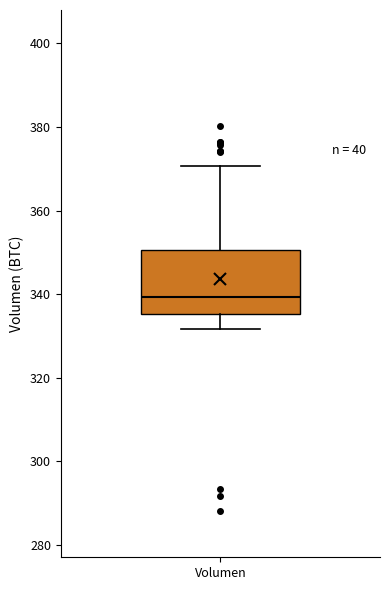

Where does the median line of the box for Volumen sit on the y-axis? The values are not printed on the chart, so give them approximately, as read against the axis.

340